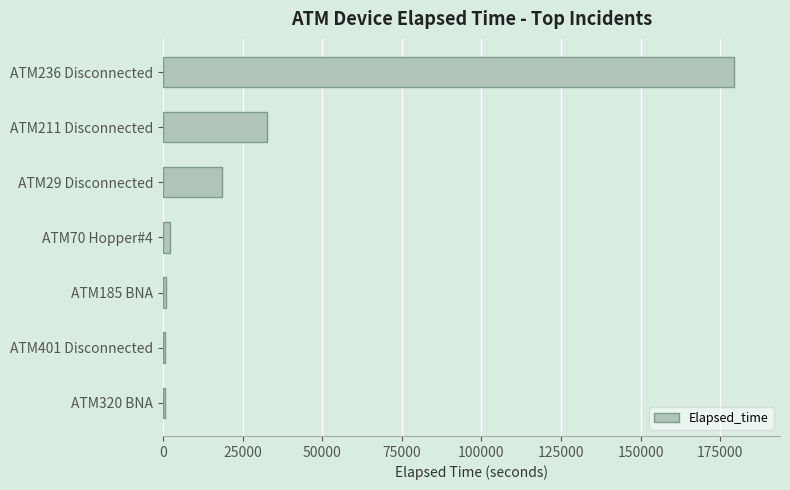

What is the average value?

33613